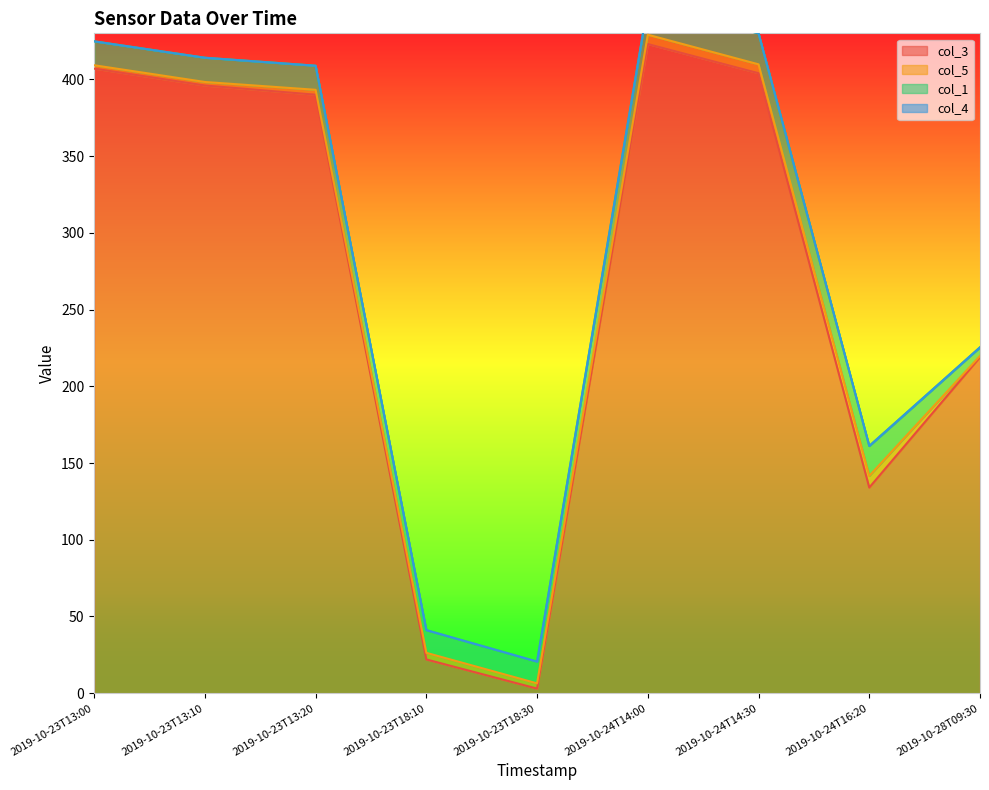

What value does the col_1 series have at 2019-10-23T18:30?

14.2